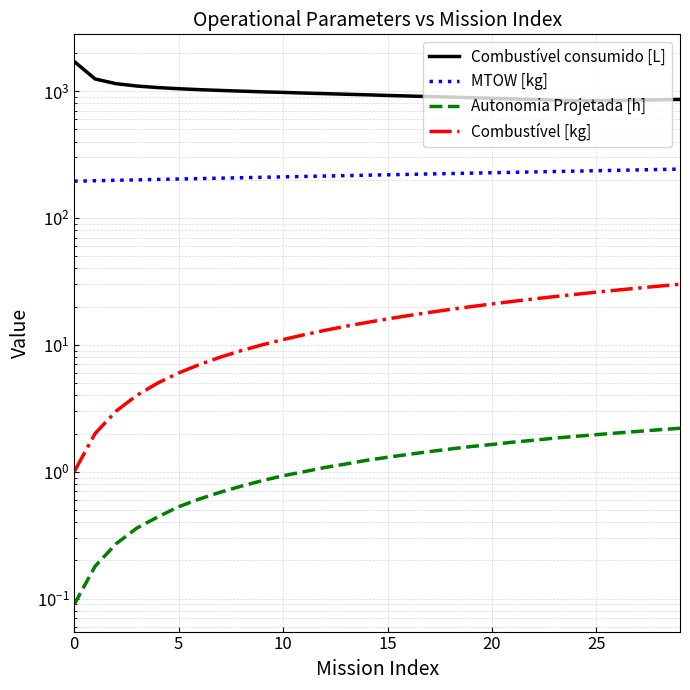

What is the approximate value of Combustível consumido [L] at 27?

848.8